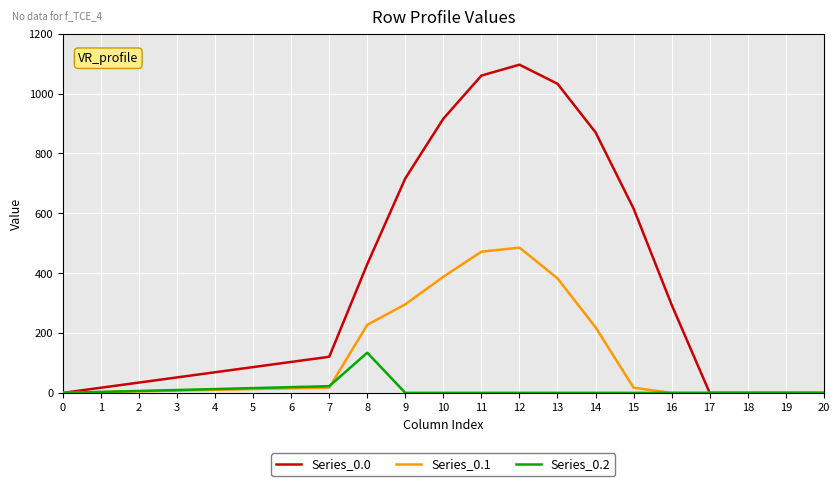

Which series has the largest total across all categories?

Series_0.0